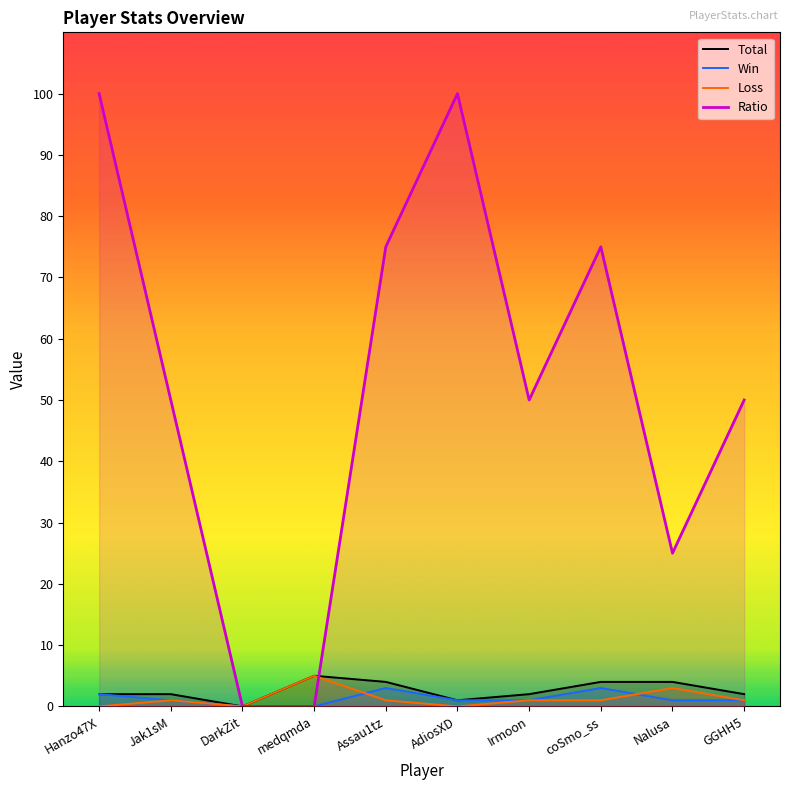

At which label does Total reach its peak?

medqmda